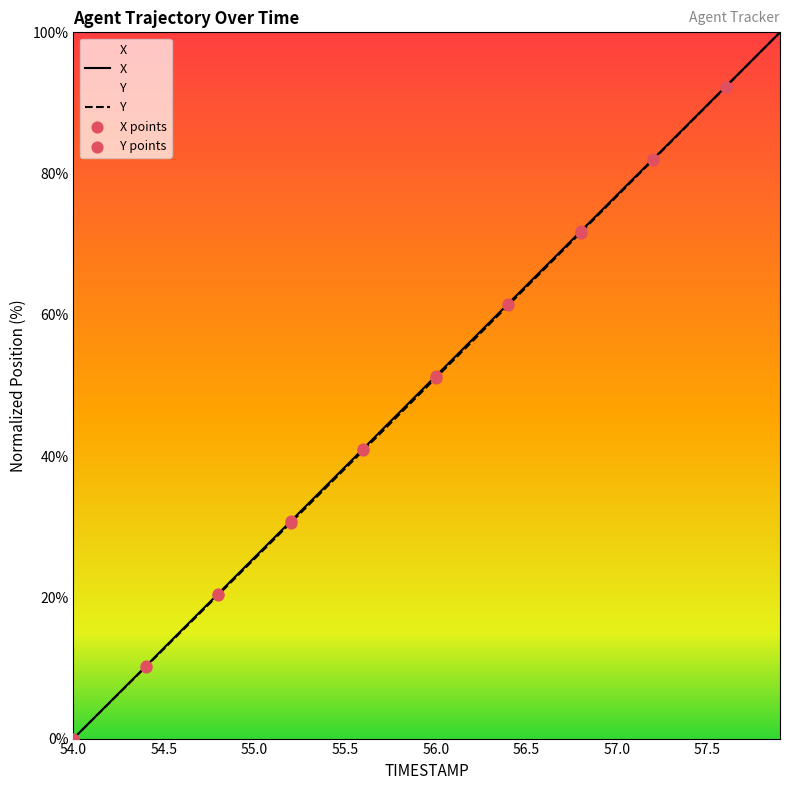

What is the total value across all series at 54.3?

15.3